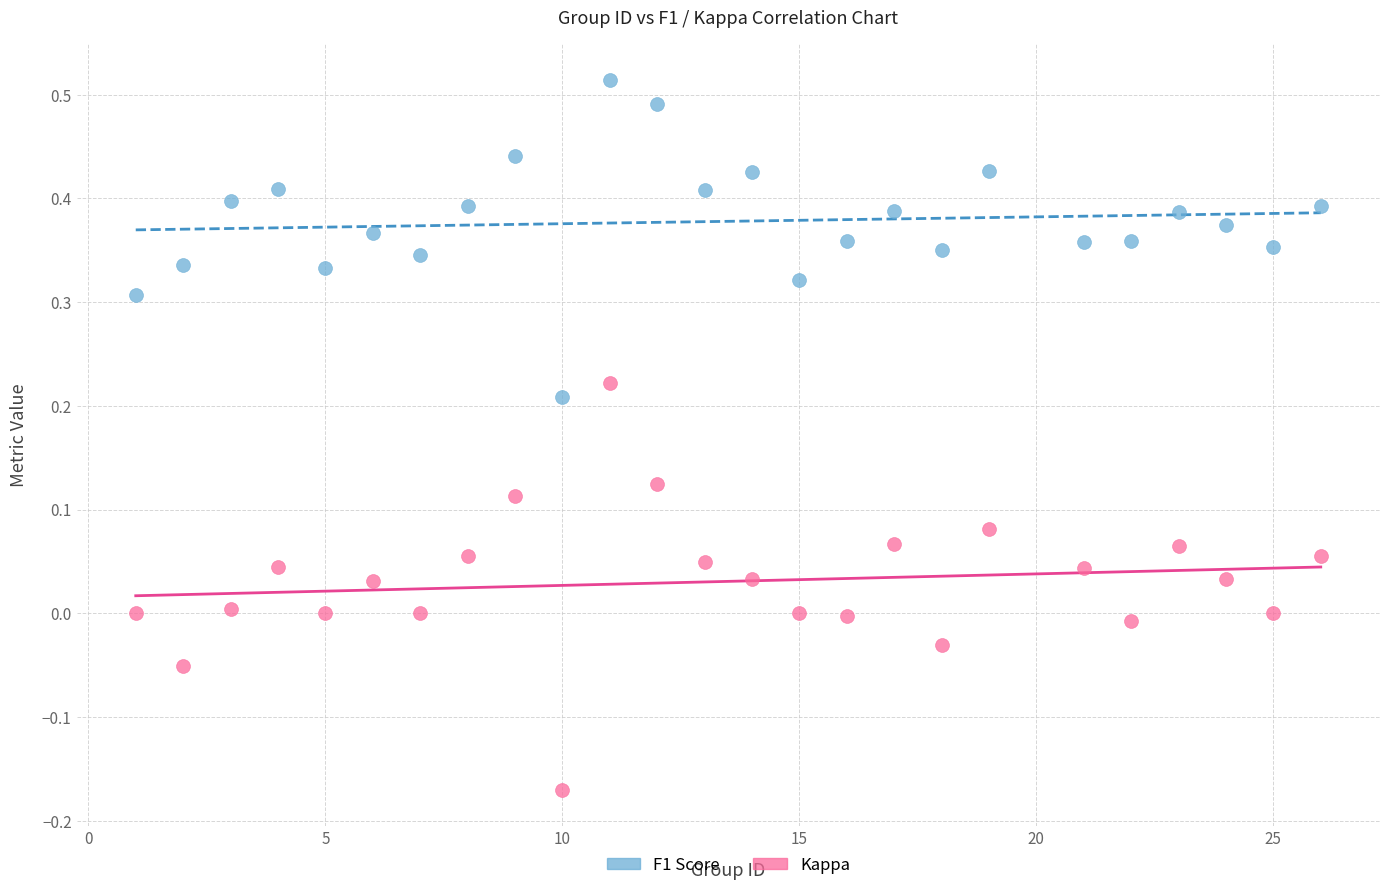

Which series has the largest Y range (max minus min)?

Kappa